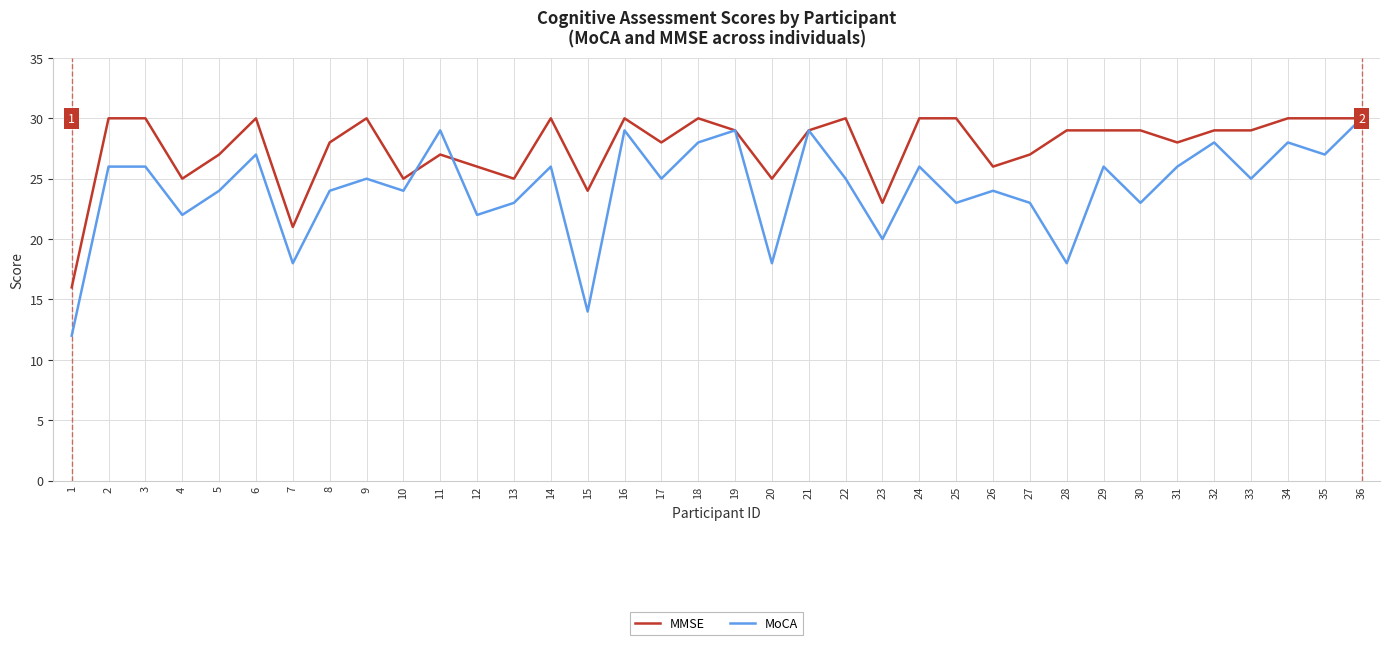

Which series has the largest total across all categories?

MMSE